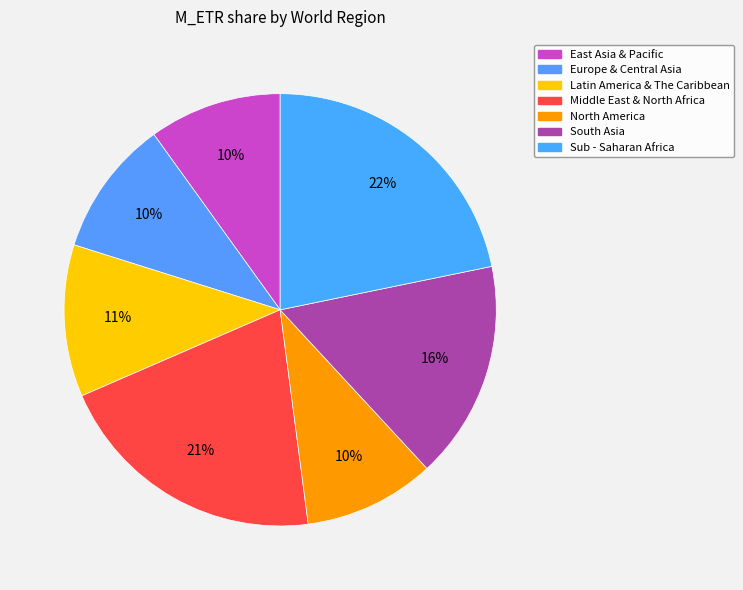

How many segments does this pie chart have?

7